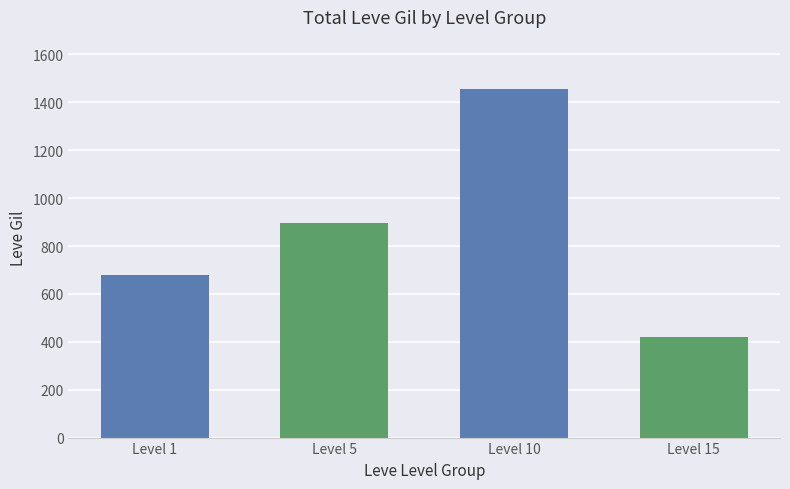

Reading right to left, extract all data points from this chart.

Level 15=418	Level 10=1455	Level 5=896	Level 1=678